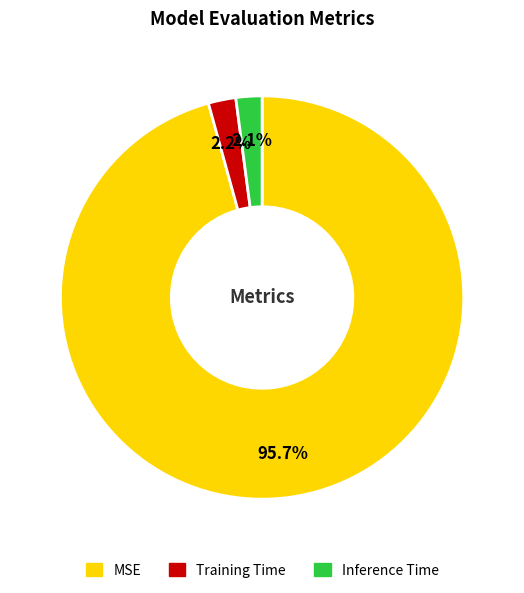

Between Training Time and MSE, which is larger?

MSE